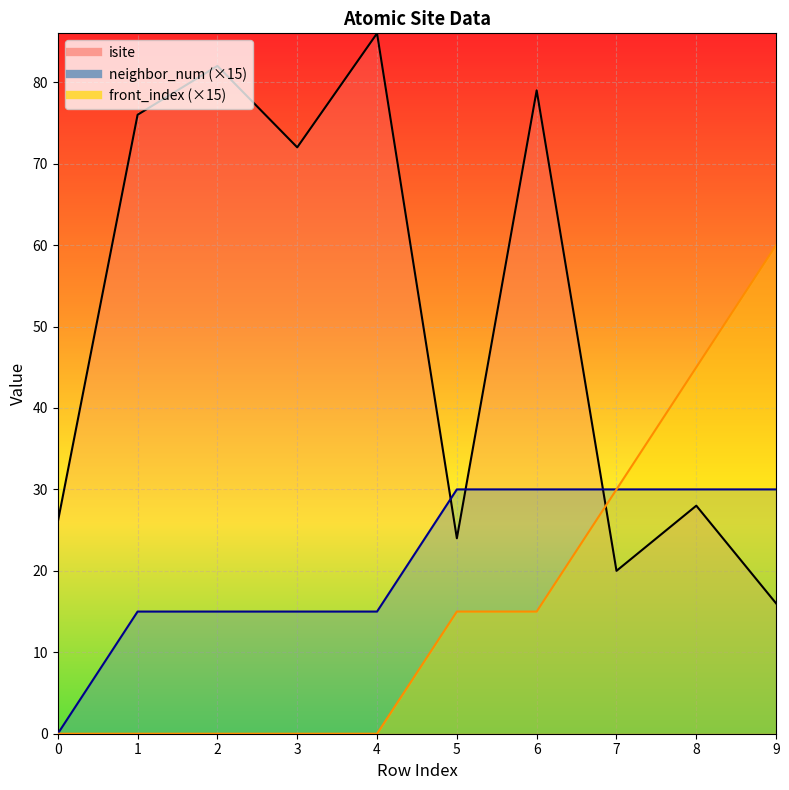

What is the sum of the front_index values at 8 and 4?

45